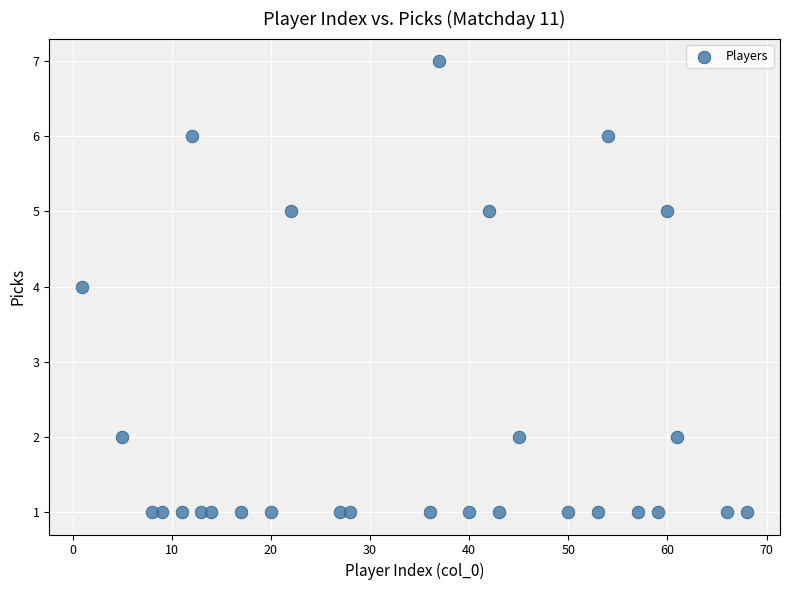

What is the range of X values (max minus min)?

67